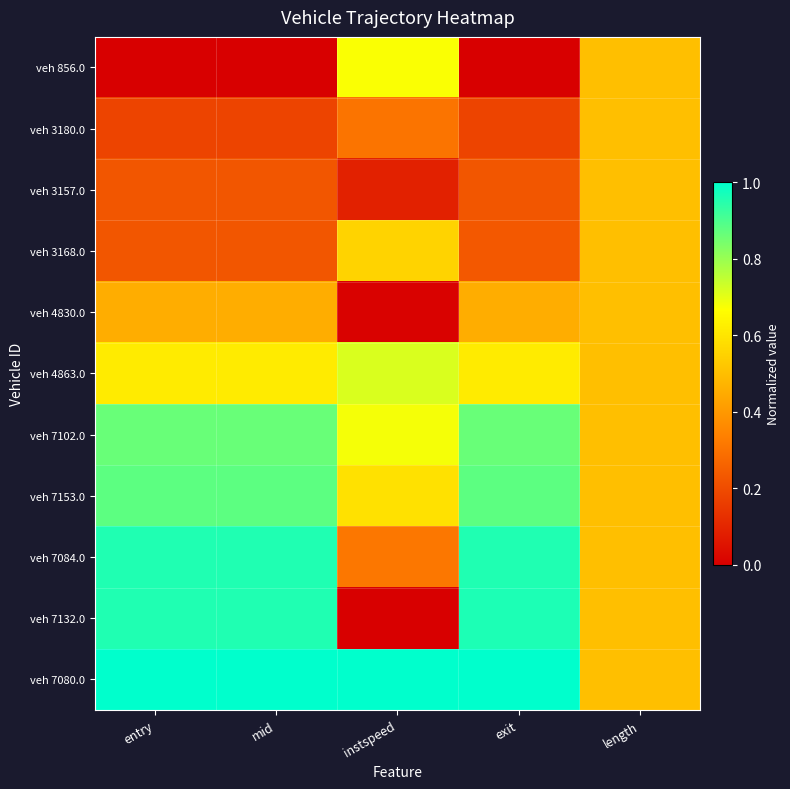

Reading left to right, extract all data points from this chart.

veh 856.0: entry=0.0	mid=0.0	instspeed=0.7	exit=0.0	length=0.5
veh 3180.0: entry=0.2	mid=0.2	instspeed=0.3	exit=0.2	length=0.5
veh 3157.0: entry=0.2	mid=0.2	instspeed=0.1	exit=0.2	length=0.5
veh 3168.0: entry=0.2	mid=0.2	instspeed=0.6	exit=0.2	length=0.5
veh 4830.0: entry=0.5	mid=0.5	instspeed=0.0	exit=0.5	length=0.5
veh 4863.0: entry=0.6	mid=0.6	instspeed=0.7	exit=0.6	length=0.5
veh 7102.0: entry=0.9	mid=0.9	instspeed=0.7	exit=0.9	length=0.5
veh 7153.0: entry=0.9	mid=0.9	instspeed=0.6	exit=0.9	length=0.5
veh 7084.0: entry=1.0	mid=1.0	instspeed=0.3	exit=1.0	length=0.5
veh 7132.0: entry=1.0	mid=1.0	instspeed=0.0	exit=1.0	length=0.5
veh 7080.0: entry=1.0	mid=1.0	instspeed=1.0	exit=1.0	length=0.5